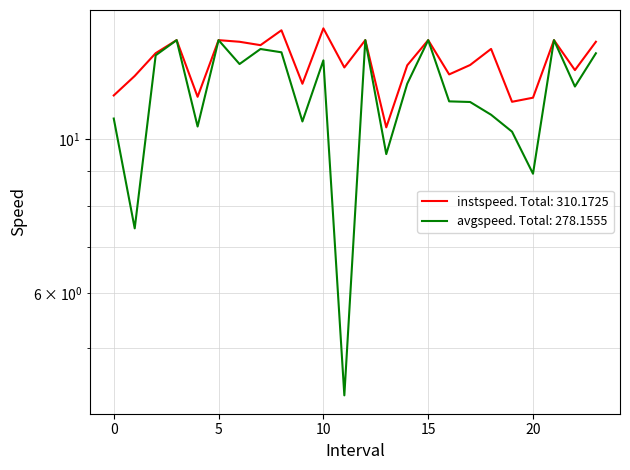

The avgspeed series shows 13.9 at 5.0. True or false?

True